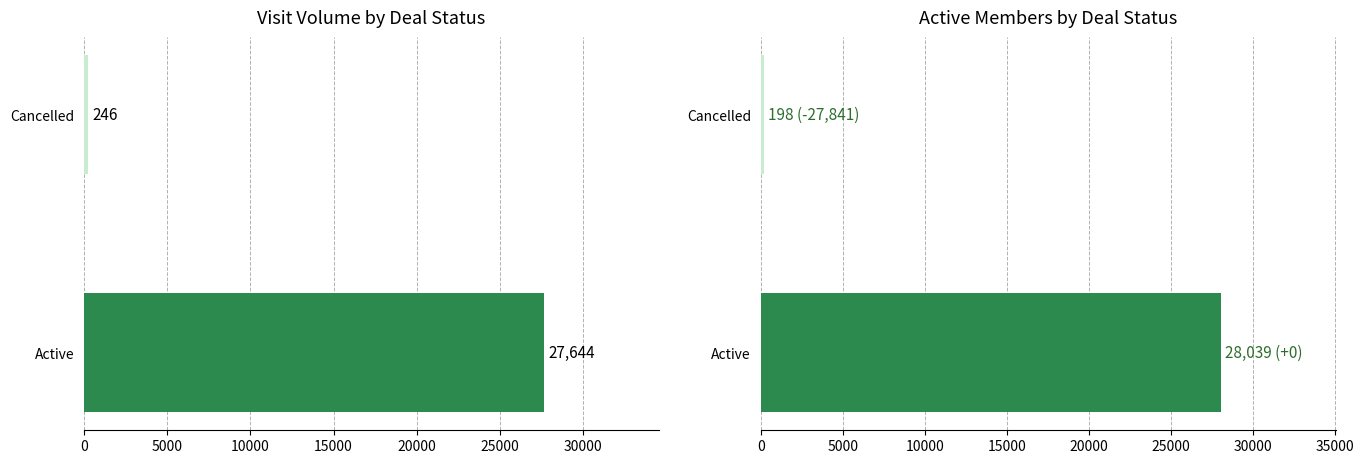

What is the value of the Active Members bar at the 1st from the left?

28039